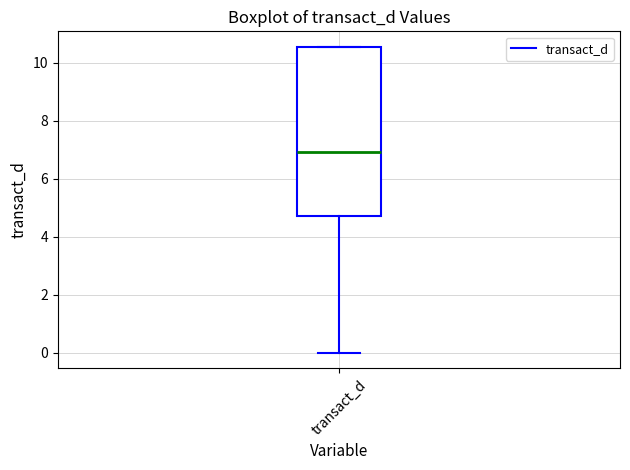

Transcribe this box plot: give where the median line is, the range the box spans, and where the two whiskers end, as read against the y-axis. The values are not printed on the chart, so give them approximately, as read against the axis.

median 7.0, box 4.8 to 10.6, whiskers 0.0 to 10.6